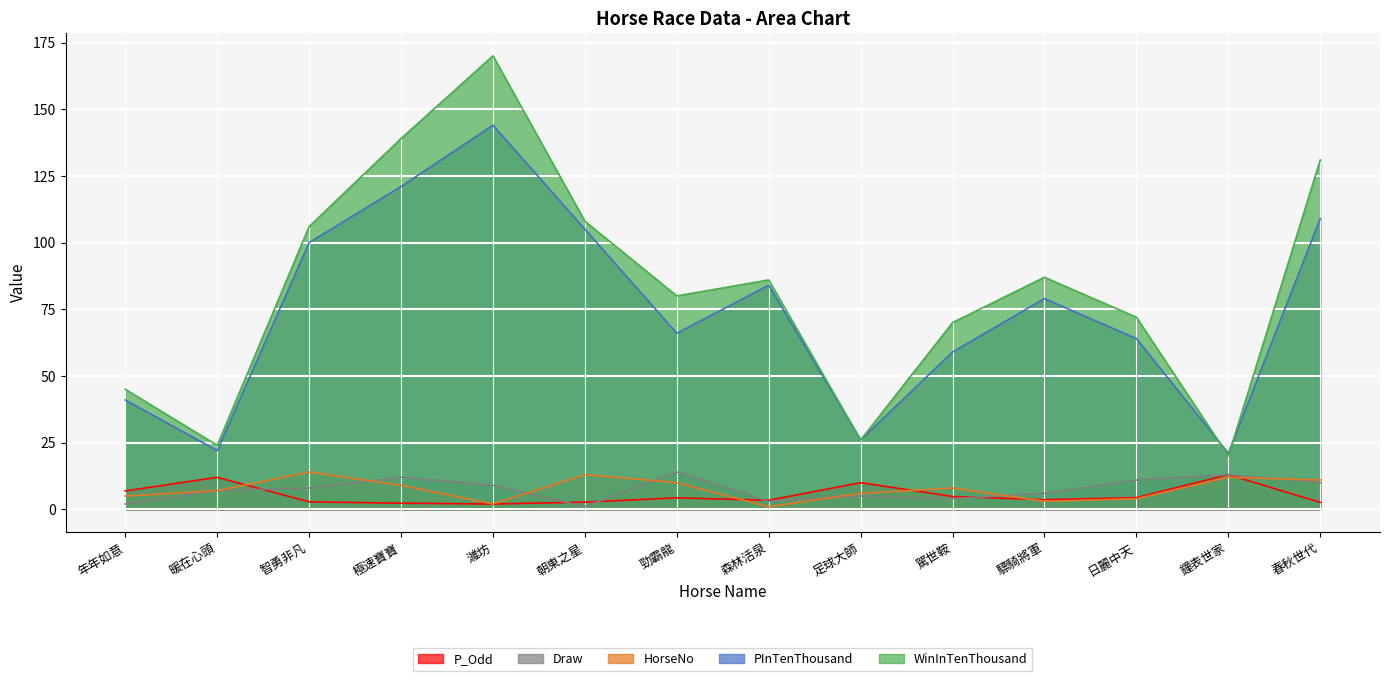

Which series has the widest spread of values?

WinInTenThousand